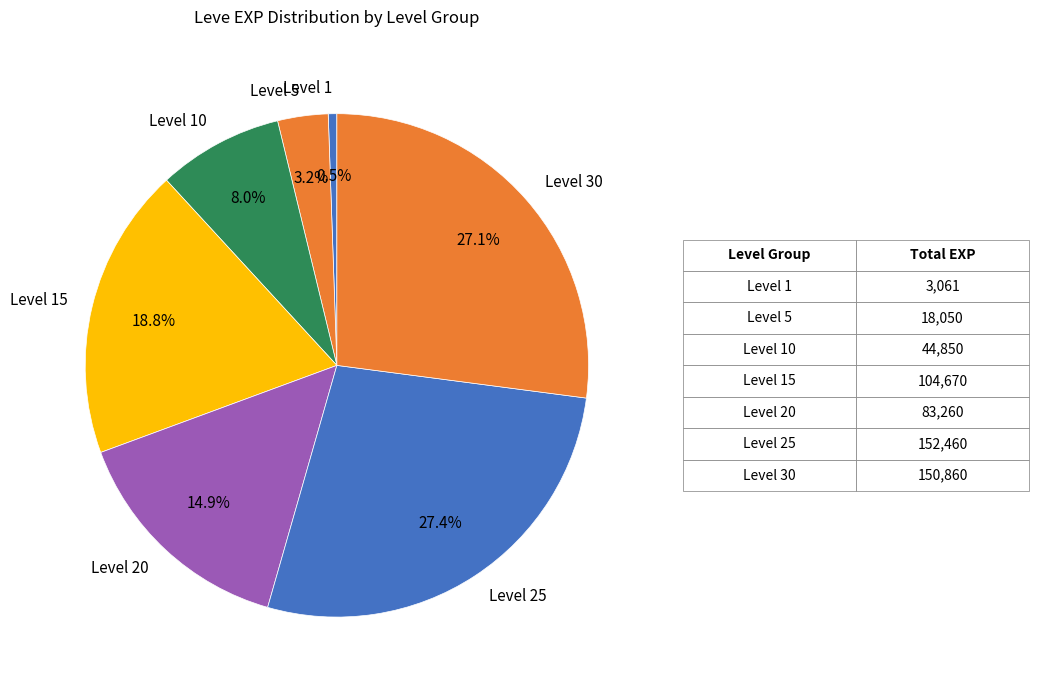

What percentage is the Level 15 slice, to the nearest percent?

19%